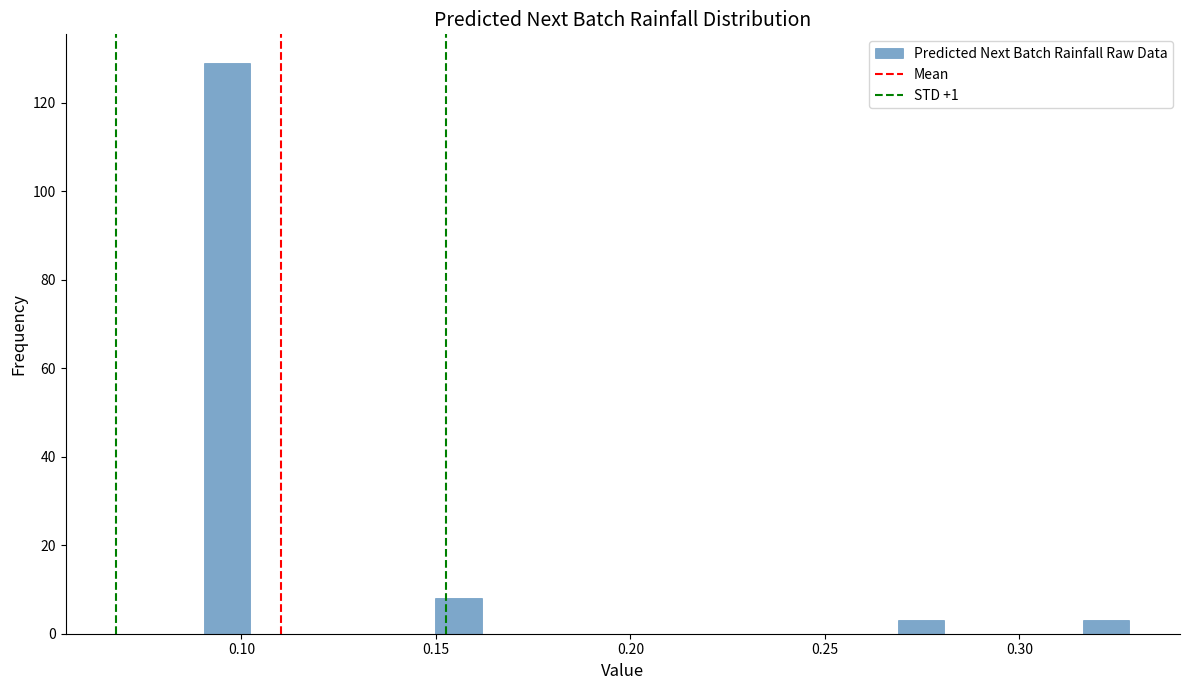

Read against the x-axis, roughly where is the centre of the tallest bar?

0.095